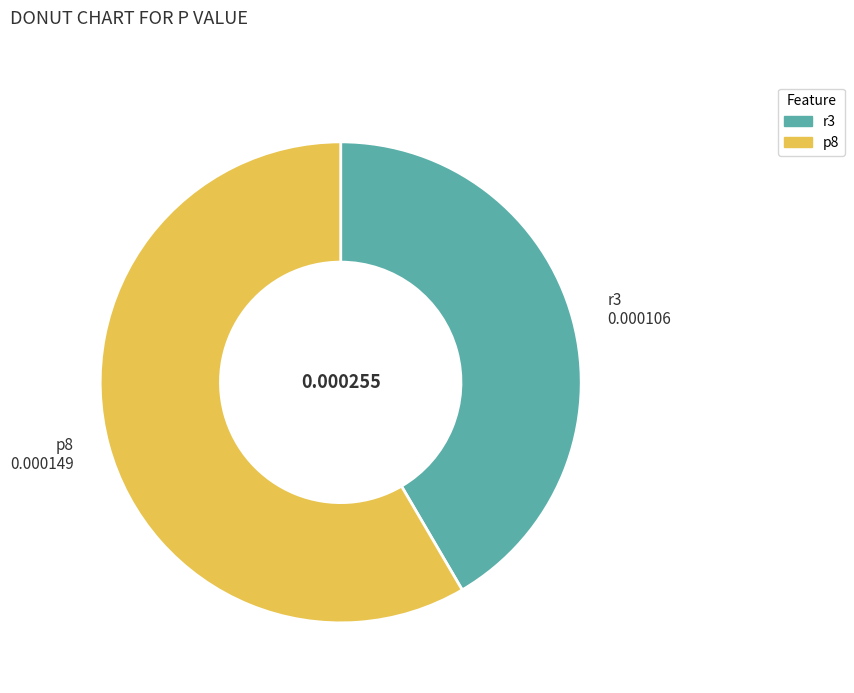

Is p8 the majority of the pie?

Yes